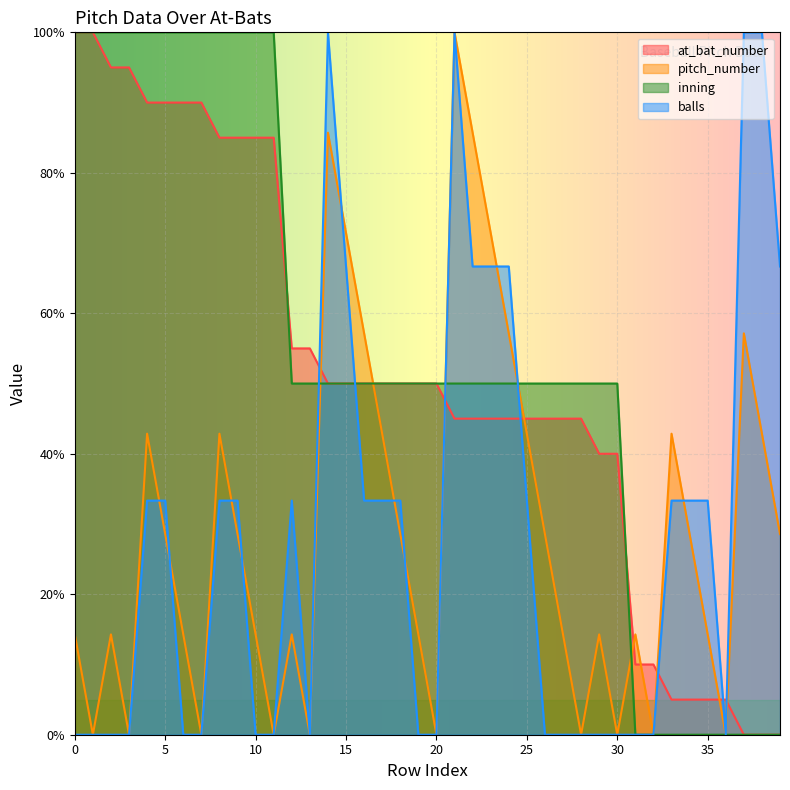

True or false: inning and at_bat_number intersect in this chart.

True